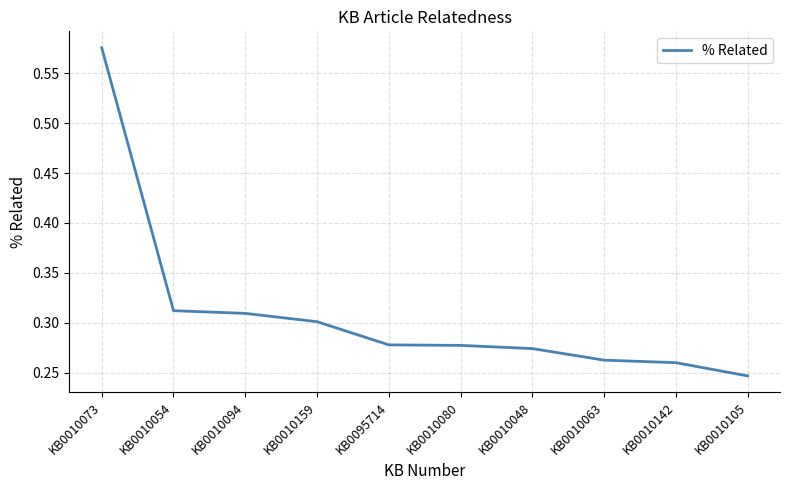

At which category does the chart reach its peak across all series?

KB0010073